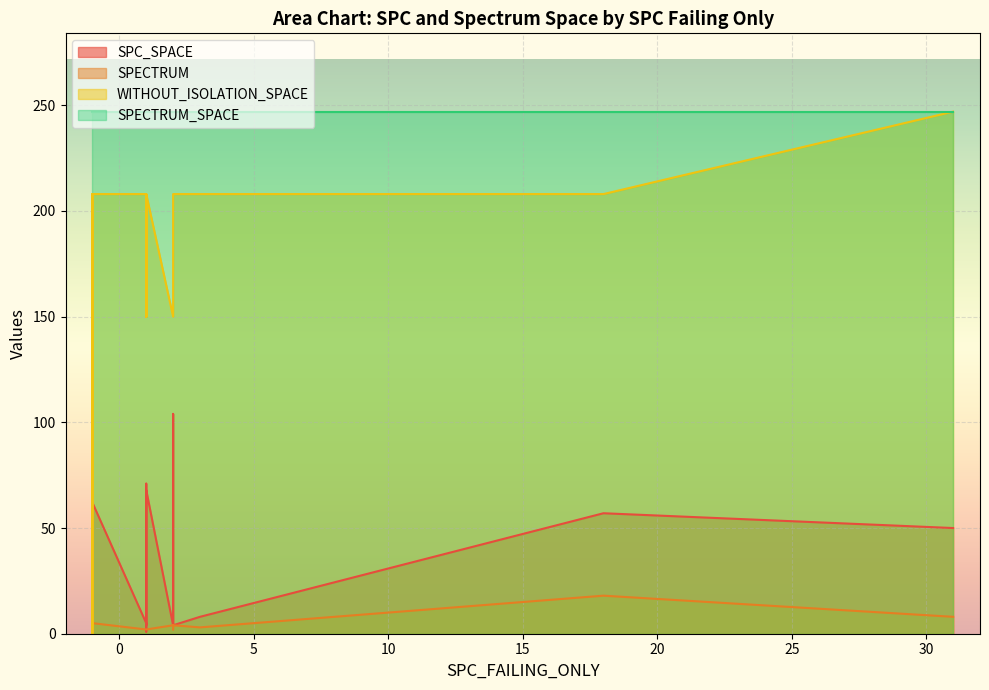

What is the total value across all series at 1?

466